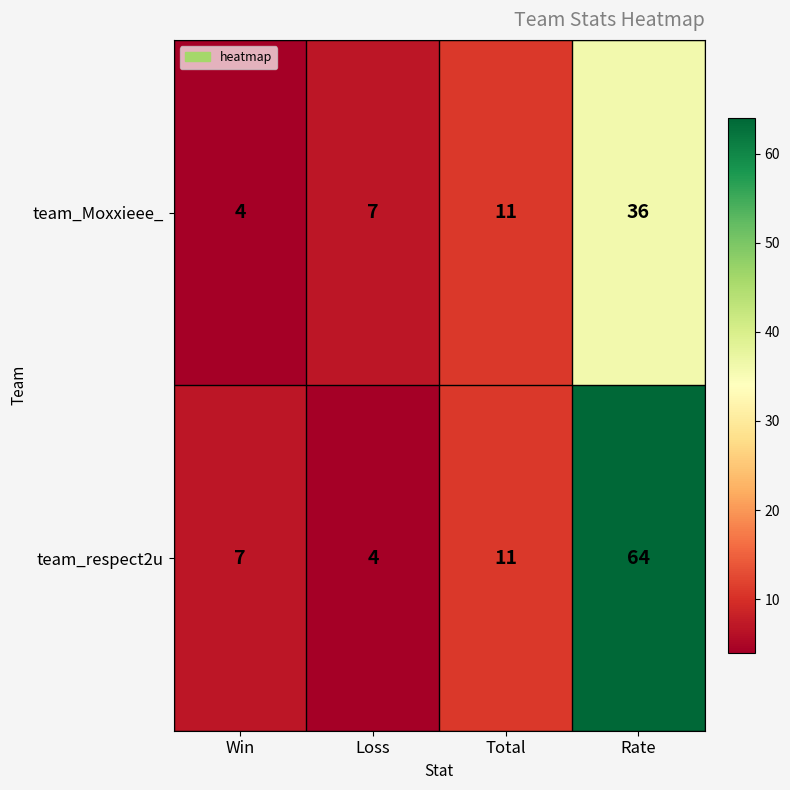

What is the sum of the team_respect2u values at Total and Rate?

75